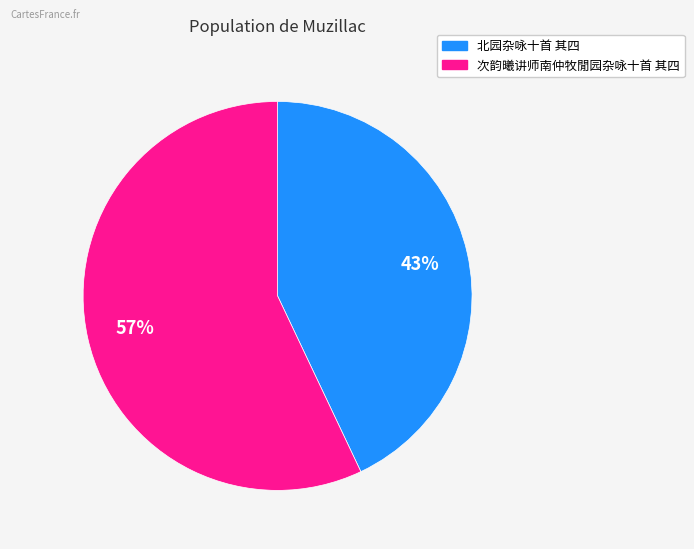

What percentage is the 北园杂咏十首 其四 slice, to the nearest percent?

43%